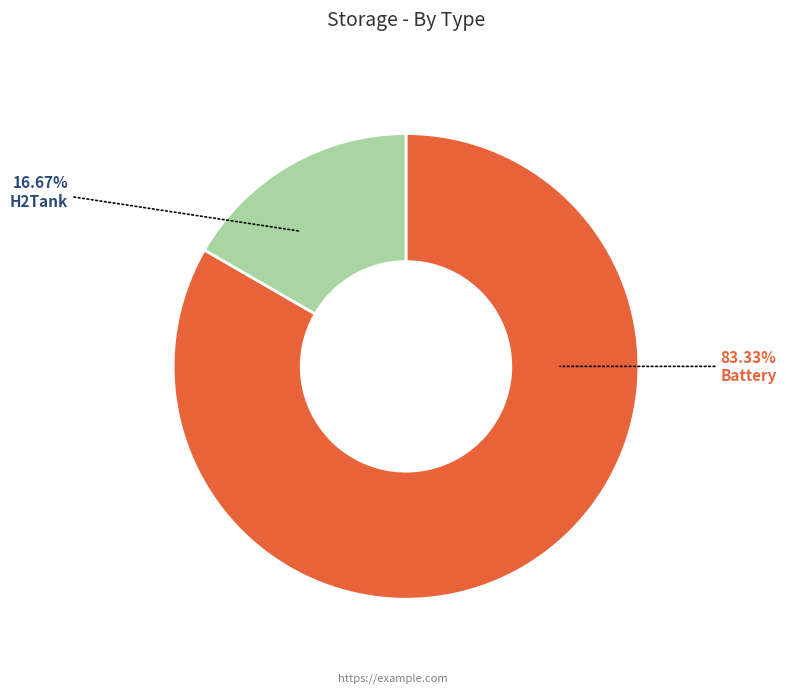

To the nearest percent, what is the combined percentage of H2Tank and Battery?

100%